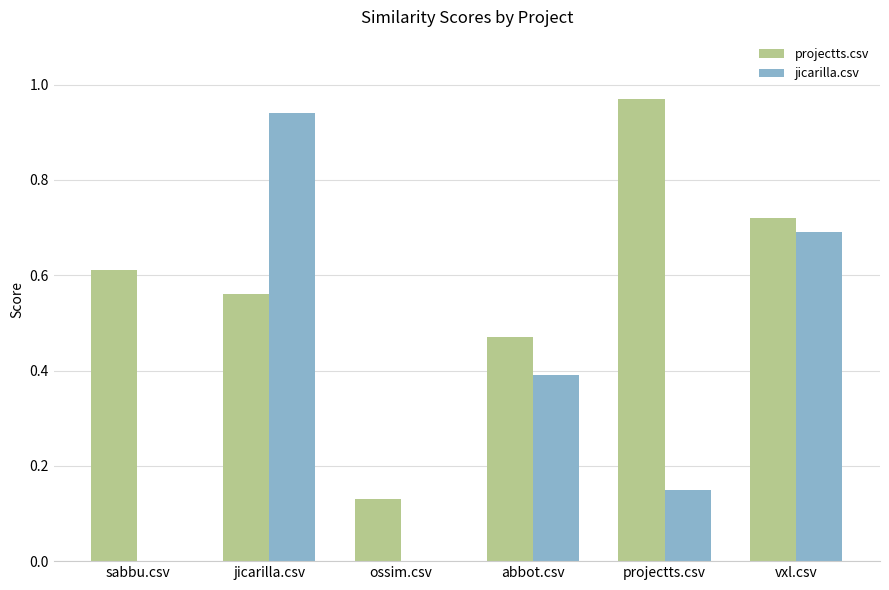

Which category has the highest value across all series?

projectts.csv